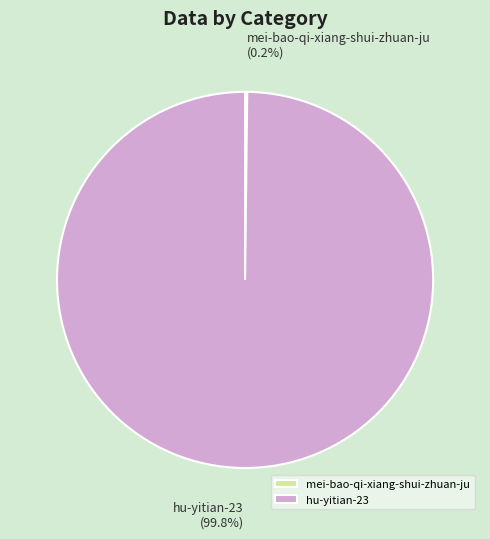

Is there any slice that represents more than half of the pie?

Yes